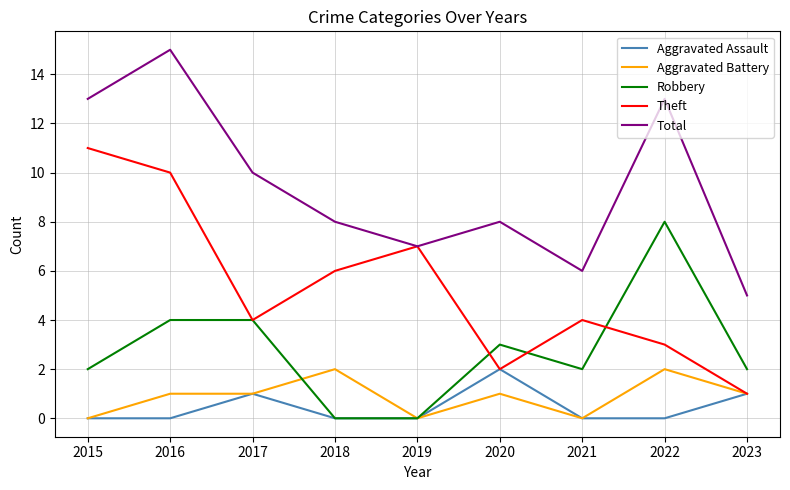

What is the difference between the Aggravated Battery values at 2023 and 2022?

1